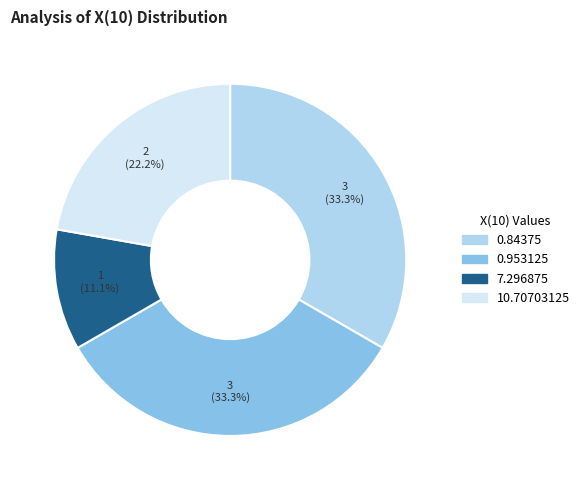

How many slices are in this pie chart?

4